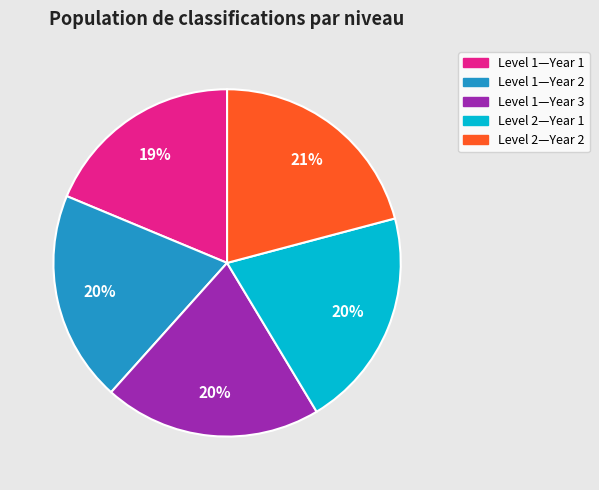

Between Level 2—Year 1 and Level 1—Year 1, which is larger?

Level 2—Year 1